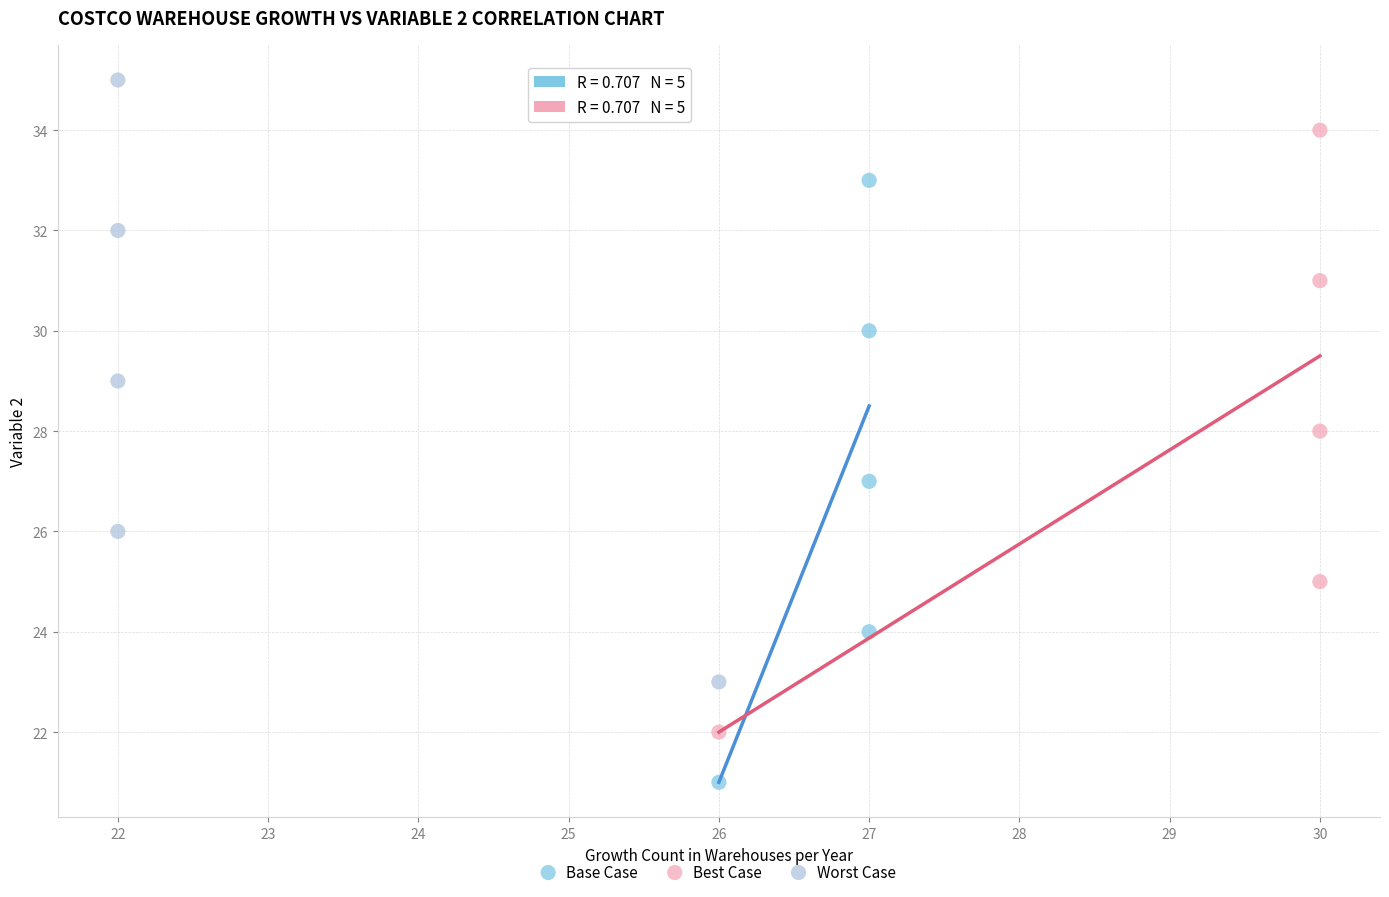

Which series reaches the maximum Y coordinate?

Worst Case